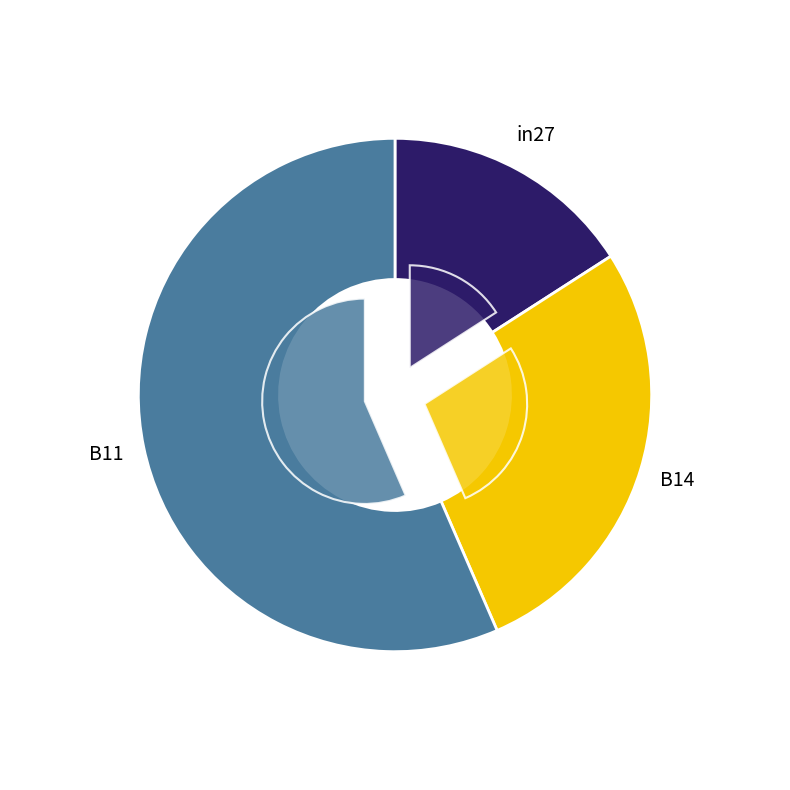

How many segments does this pie chart have?

3